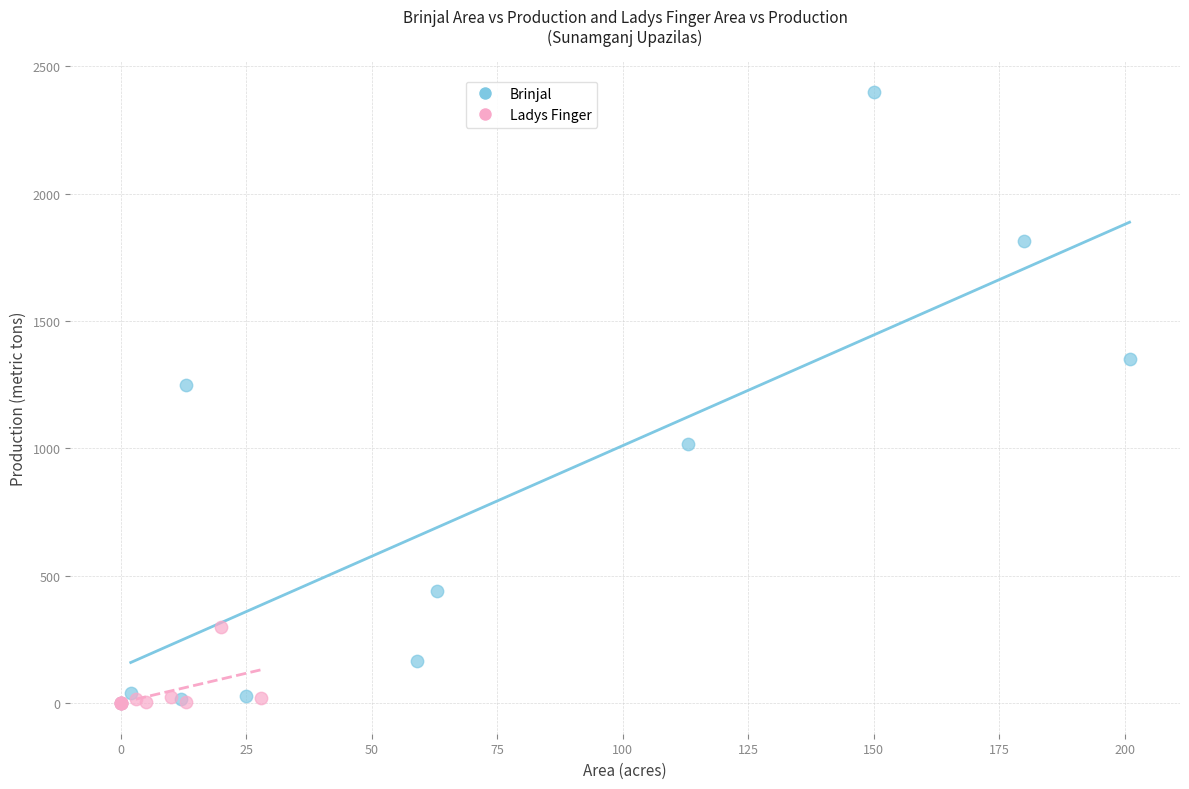

Which series contains the highest Y value?

Brinjal